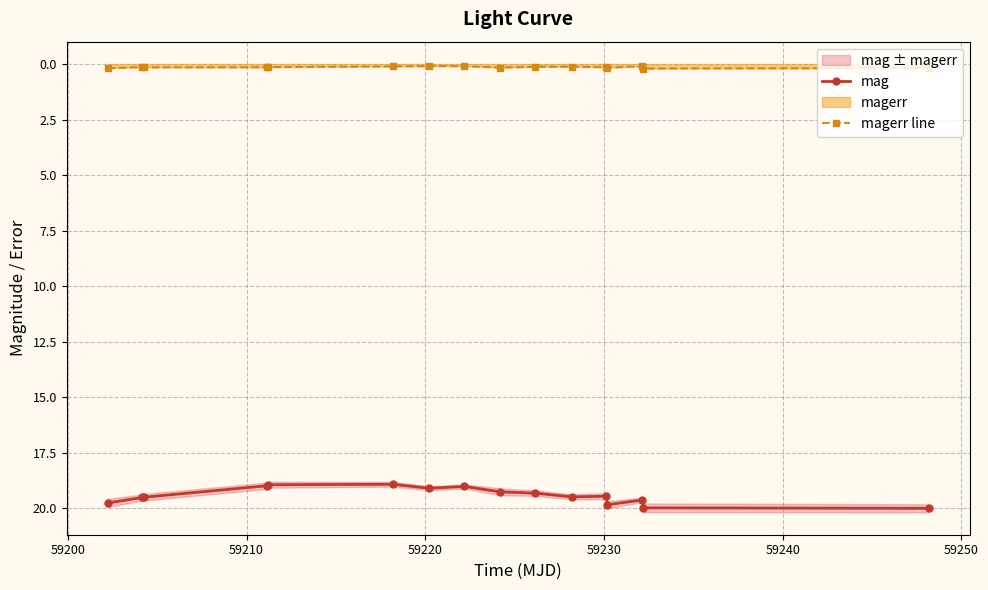

What is the value of the mag point at the 11th from the left?

19.5